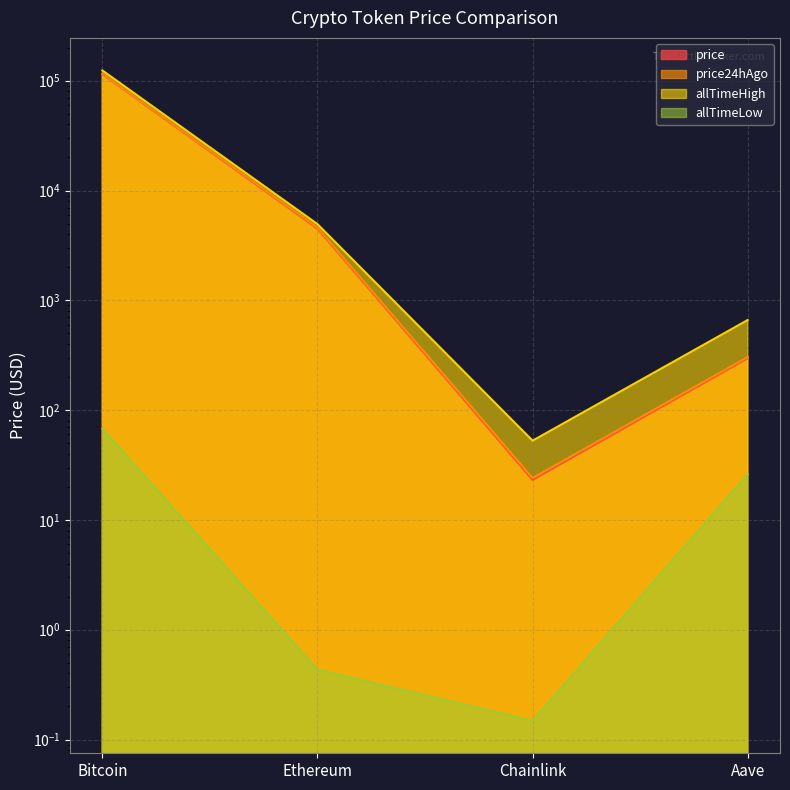

Reading left to right, list all the values displayed in this chart.

price: 114806.0	4496.4	23.2	297.1
price24hAgo: 115464.0	4593.5	24.1	304.6
allTimeHigh: 124128.0	4946.1	52.7	661.7
allTimeLow: 67.8	0.4	0.1	26.0